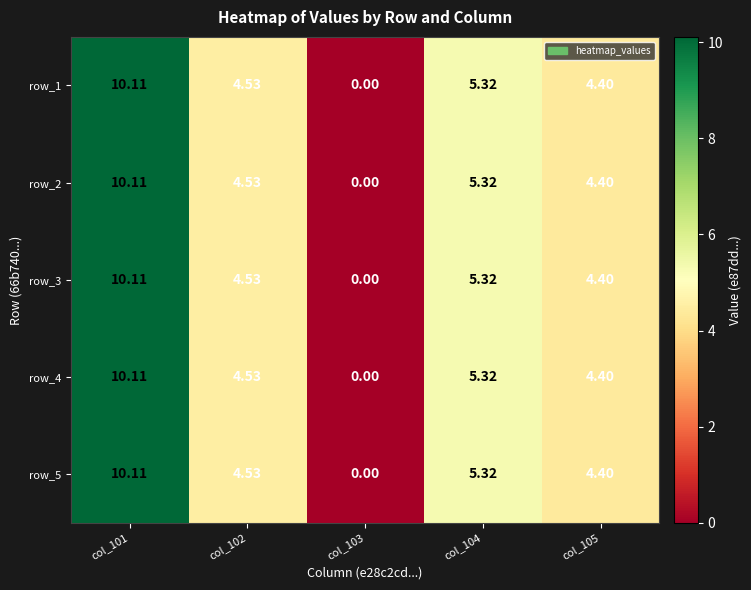

What is the difference between the maximum and minimum values in the row_4 series?

10.1